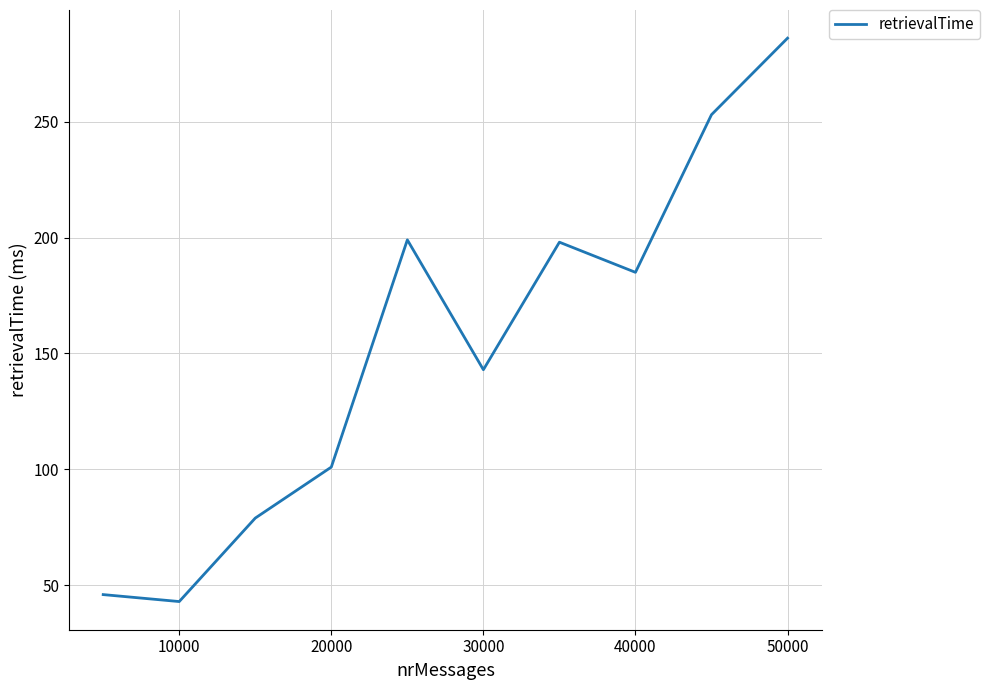

Is this an area chart (filled region under the line)?

No